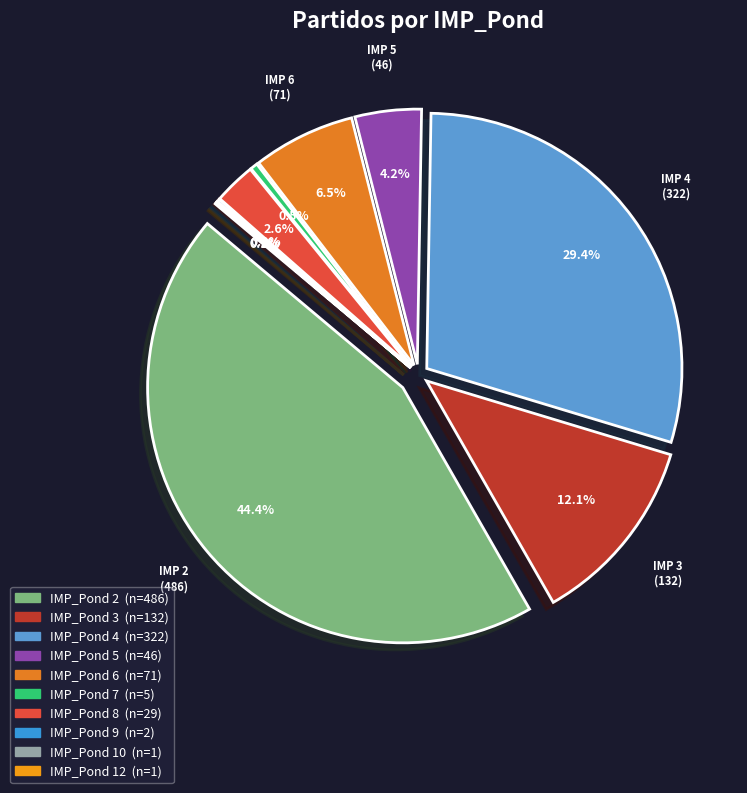

To the nearest percent, what portion does 3 represent?

12%